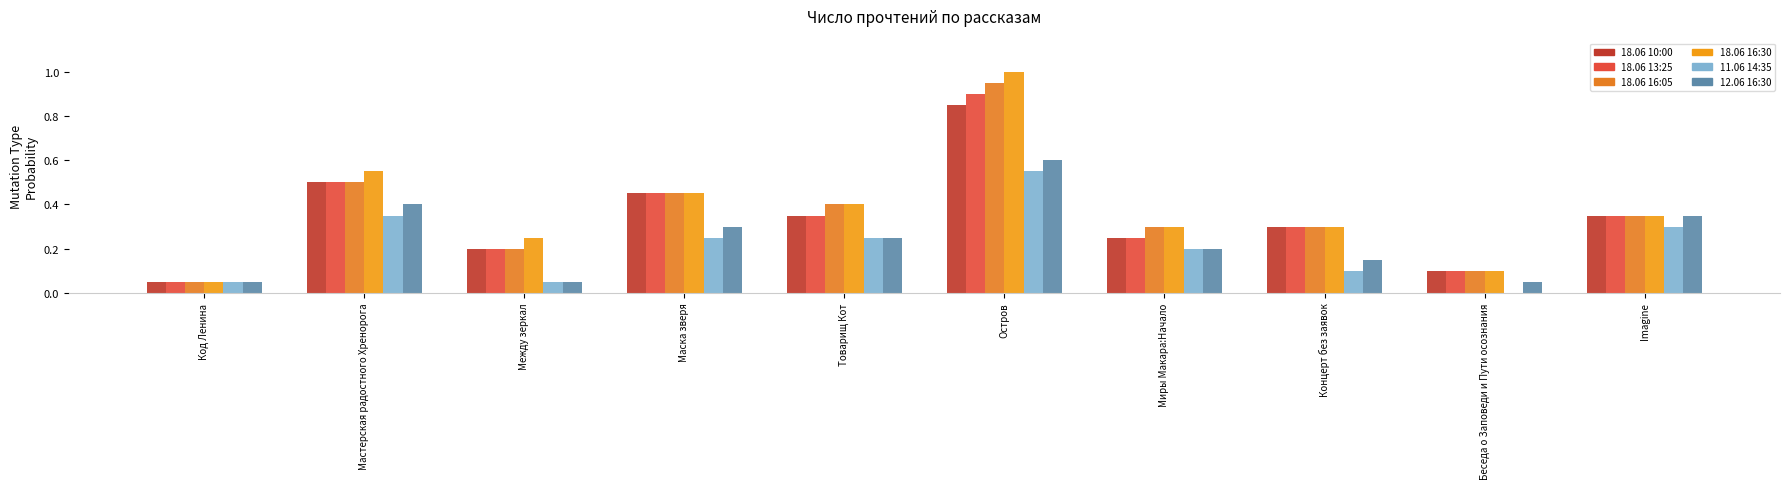

How many groups of bars are there?

10